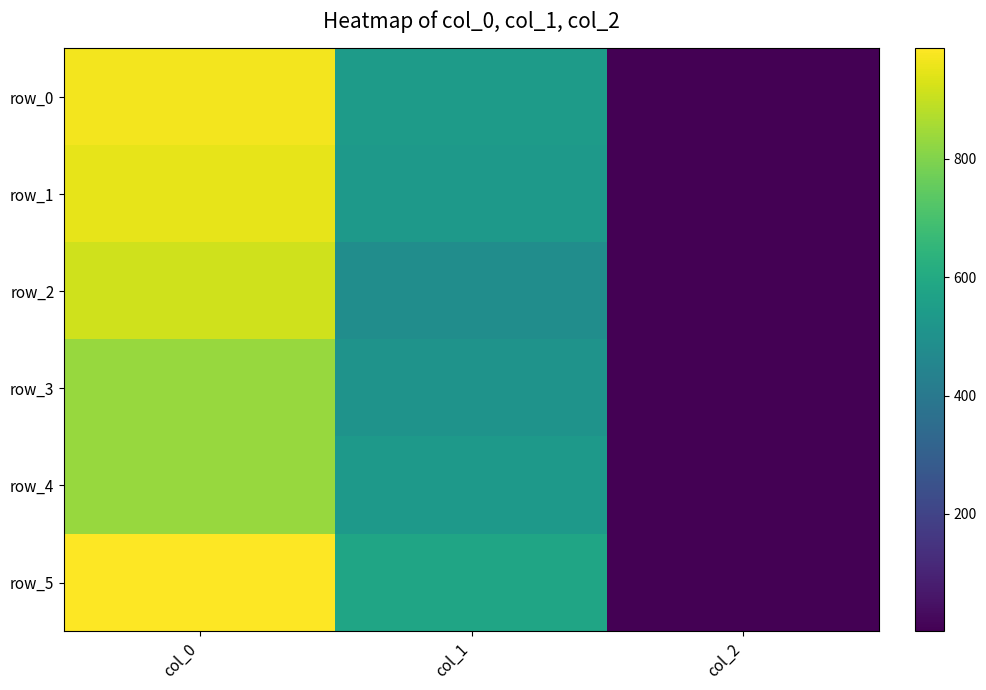

The row_1 series shows 2.0 at col_2. True or false?

True